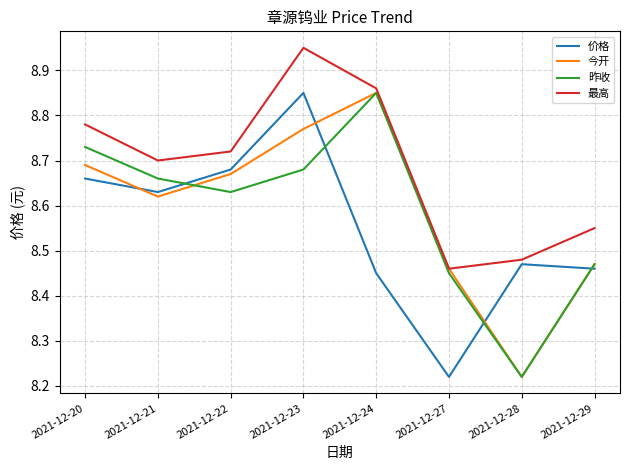

Which category has the lowest value in the 最高 series?

2021-12-27